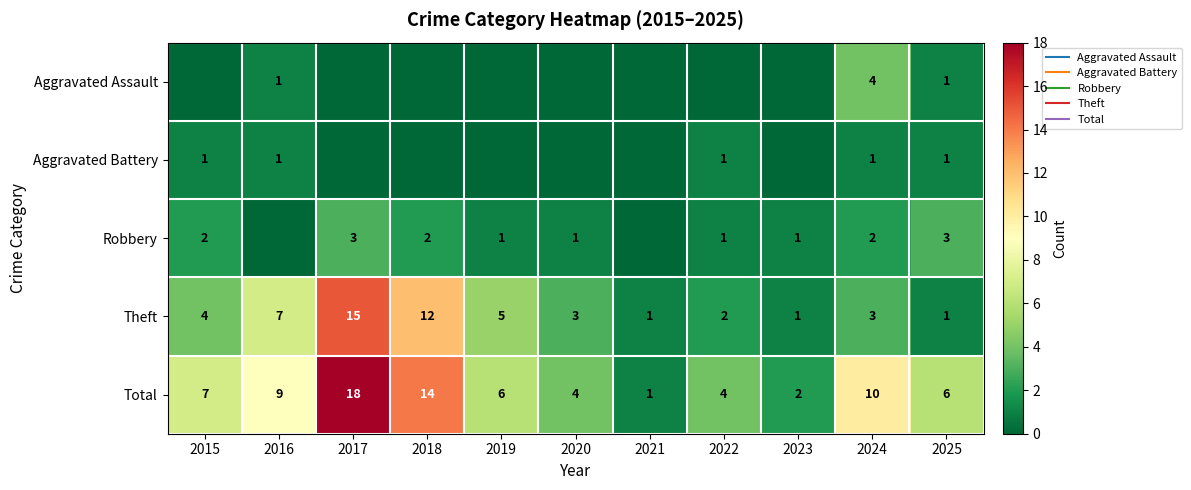

Which category has the highest value in the Aggravated Battery series?

2015